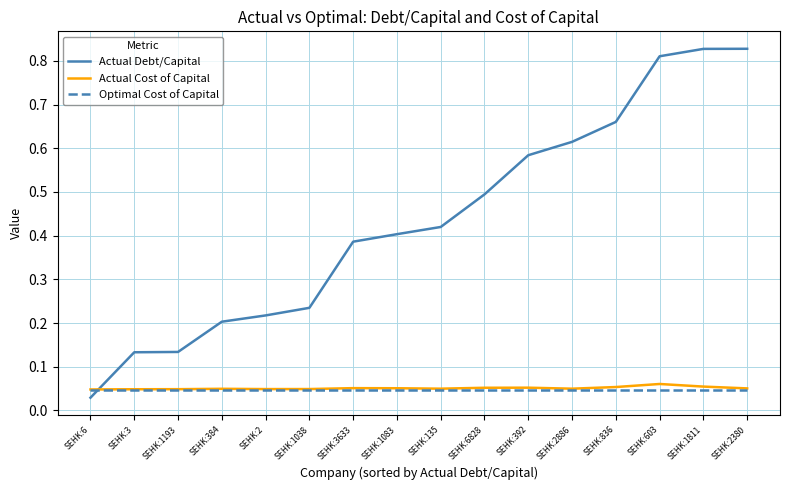

Where do Actual Debt/Capital and Optimal Cost of Capital first cross each other?

SEHK:6 and SEHK:3